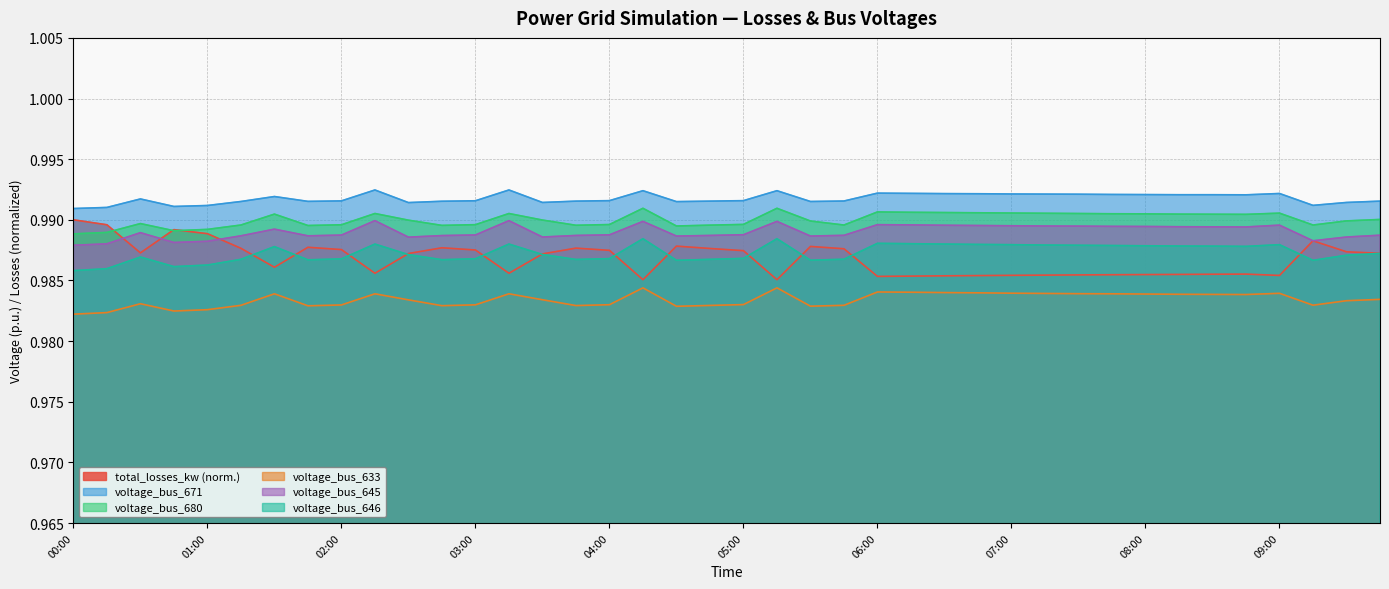

Between 02:45 and 05:30, which is larger?

05:30